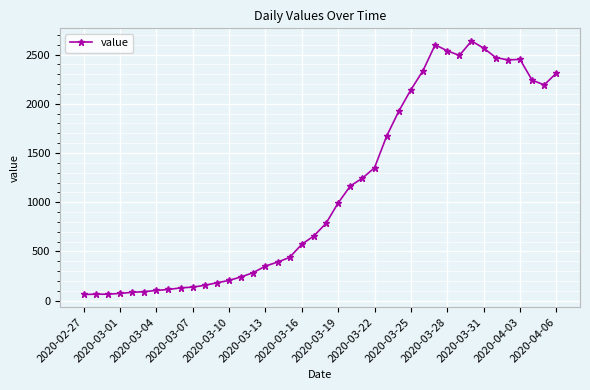

What is the minimum value shown in the chart?

62